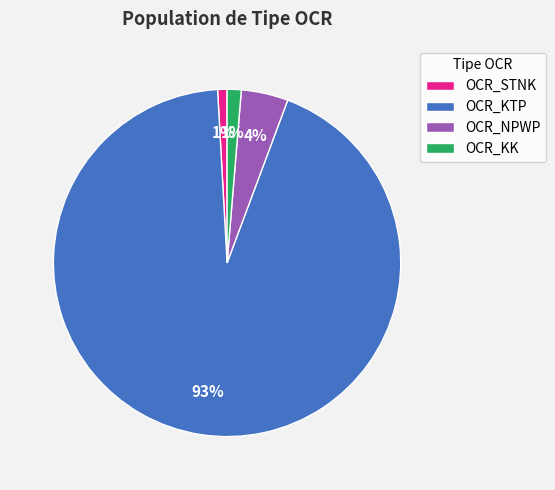

Is it true that OCR_NPWP is 4% of the pie?

True